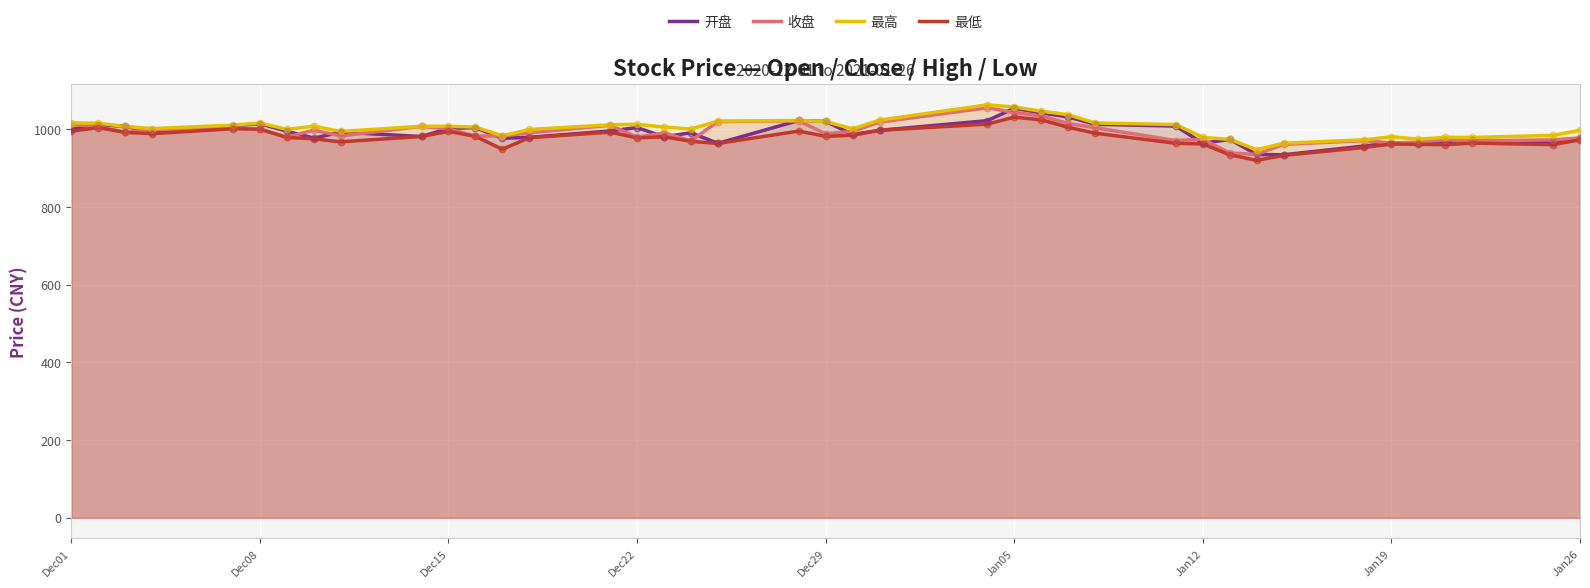

Which series contains the highest Y value?

最高